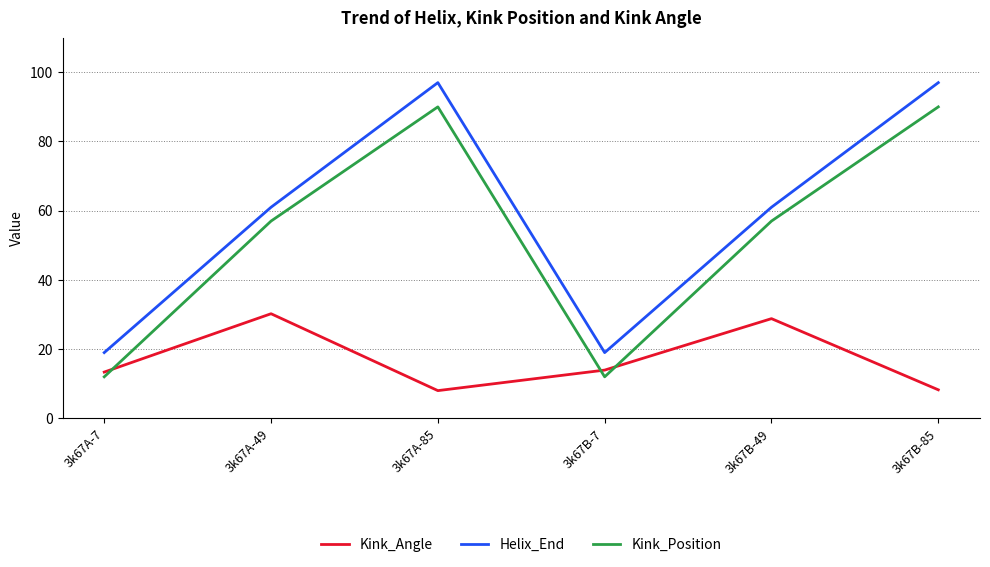

What is the sum of the Kink_Position values at 3k67A-85 and 3k67A-49?

147.0